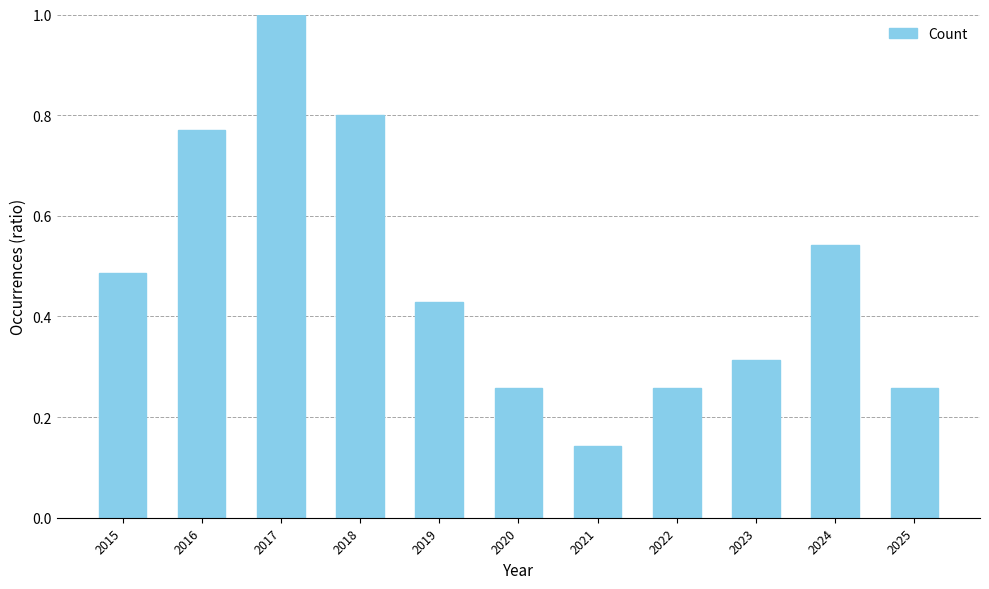

Which category has the lowest value across all series?

2021